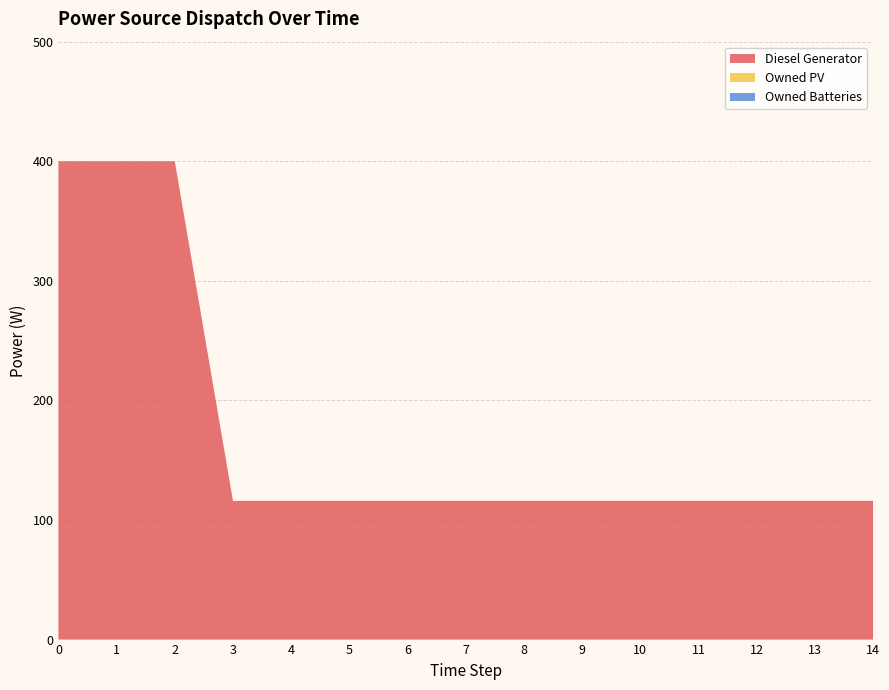

Reading left to right, transcribe all the data shown in this chart.

Diesel Generator: 400	400	400	116	116	116	116	116	116	116	116	116	116	116	116
Owned PV: 0	0	0	0	0	0	0	0	0	0	0	0	0	0	0
Owned Batteries: 0	0	0	0	0	0	0	0	0	0	0	0	0	0	0